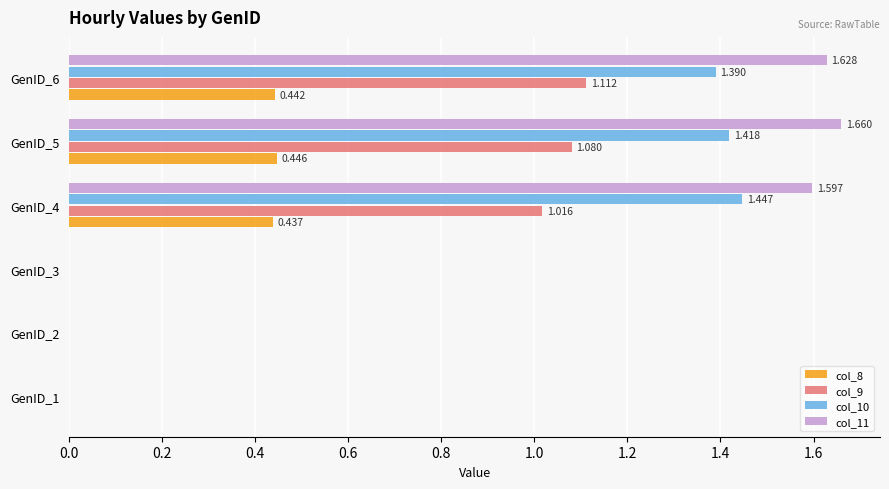

Is the value of col_9 at GenID_6 greater than the value of col_10 at GenID_5?

No